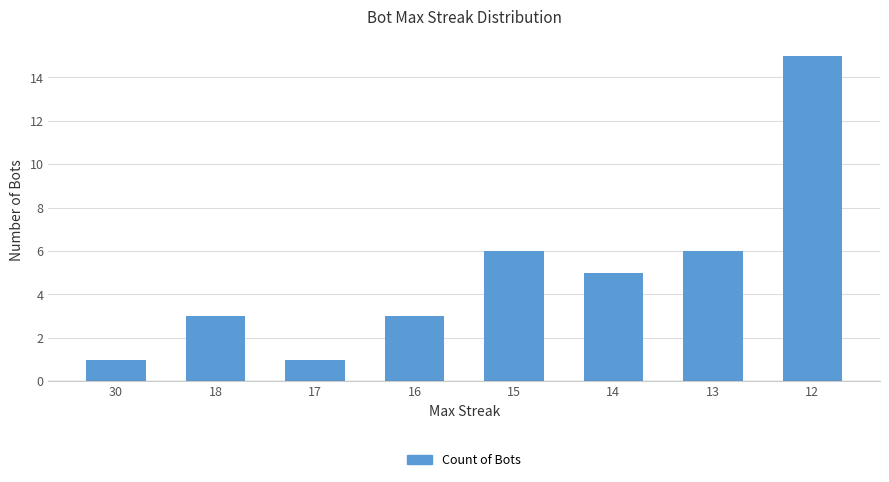

Reading right to left, what are all the values shown in this chart?

15	6	5	6	3	1	3	1